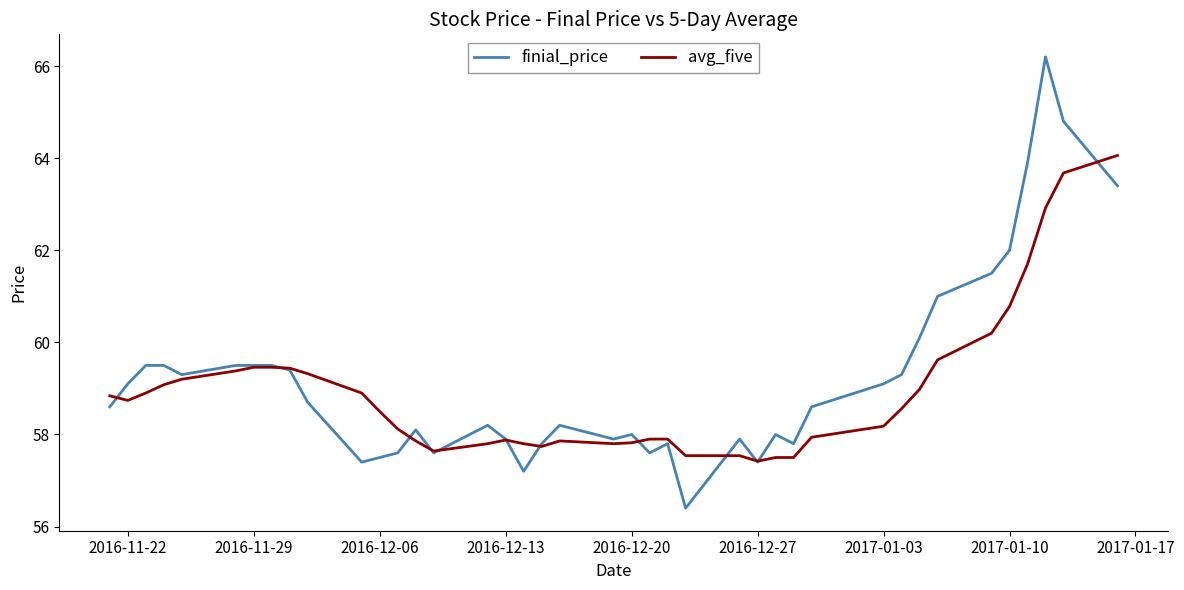

List the series in order of their peak value, highest first.

finial_price, avg_five